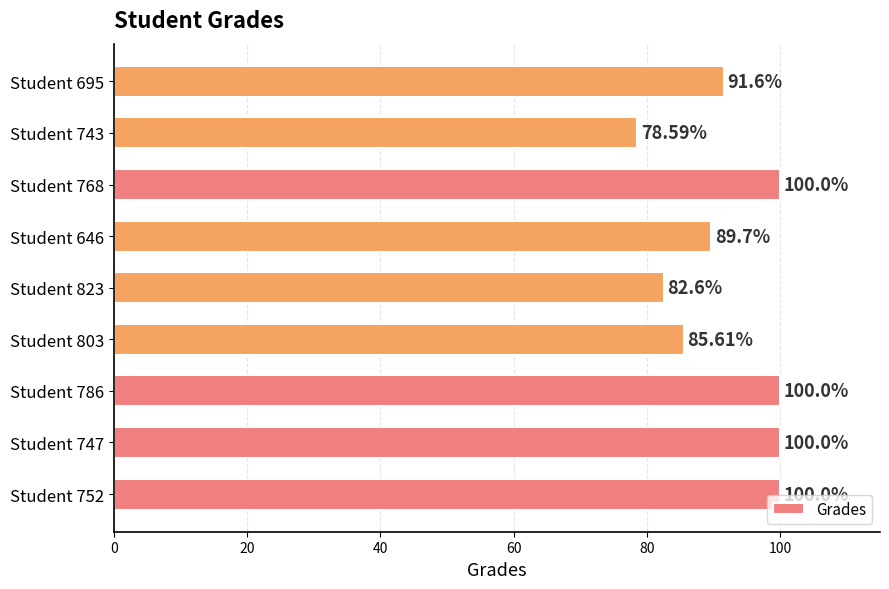

What is the greatest value displayed?

100.0